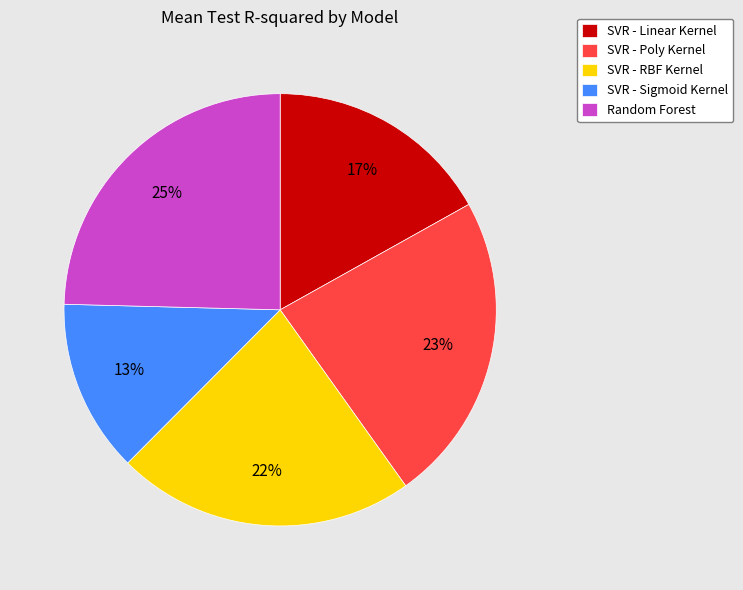

To the nearest percent, what portion does SVR - Poly Kernel represent?

23%